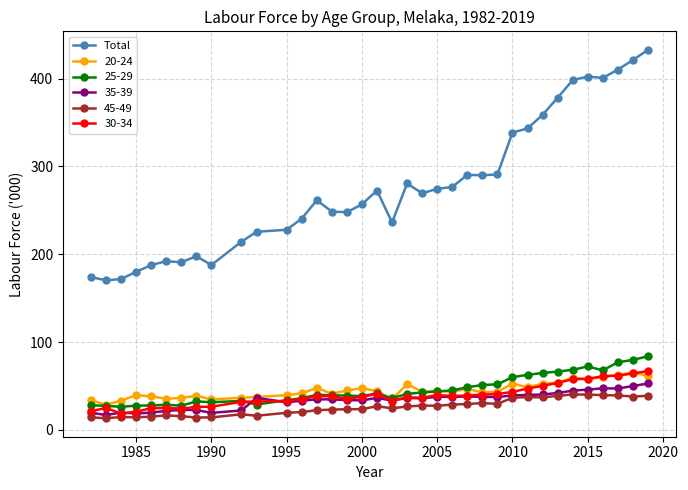

What is the value of the 25-29 point at the 30th from the left?

66.4